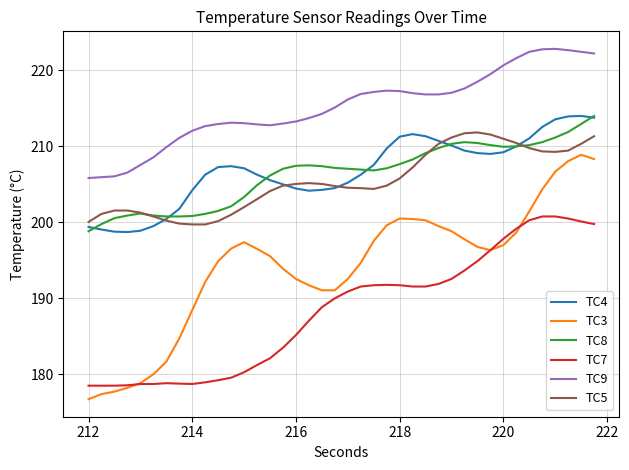

True or false: TC9 and TC5 intersect in this chart.

False